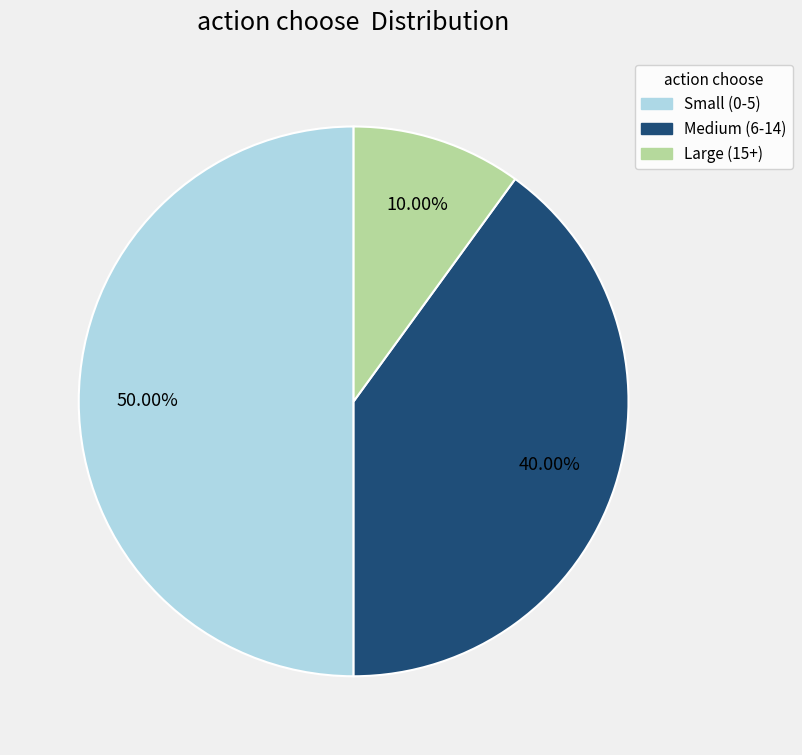

How many segments does this pie chart have?

3